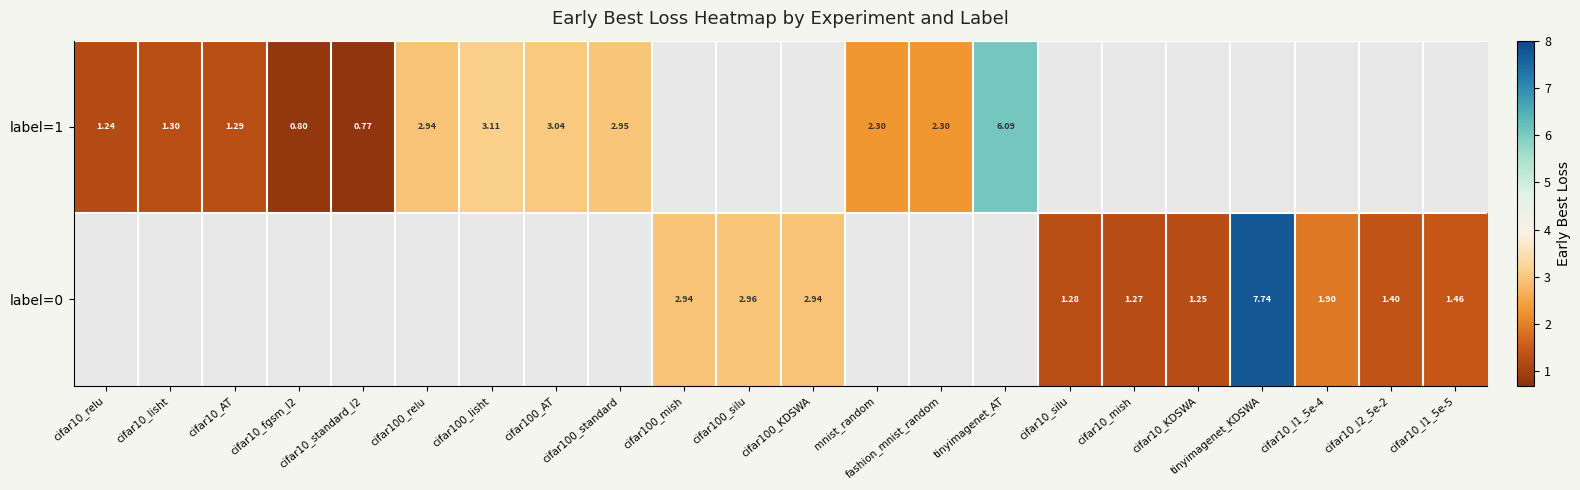

Is the value of label=1 at cifar10_standard_l2 greater than the value of label=0 at cifar10_KDSWA?

No